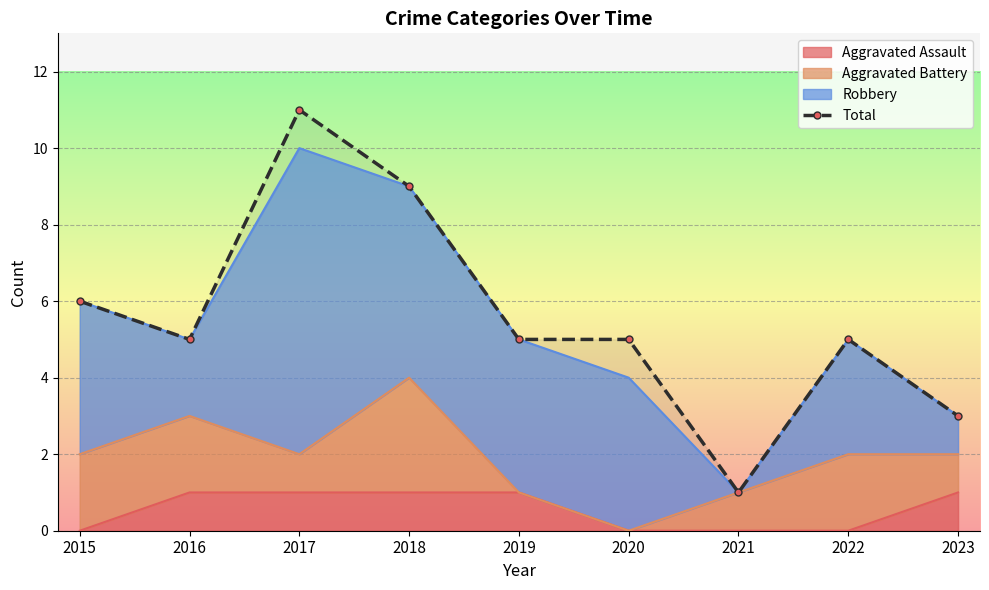

Rank the categories by value from lowest to highest.

2021, 2023, 2016, 2019, 2020, 2022, 2015, 2018, 2017